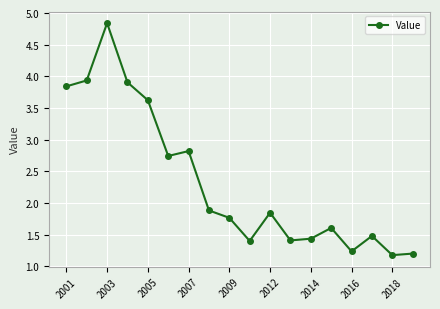

How many distinct data groups are displayed?

1